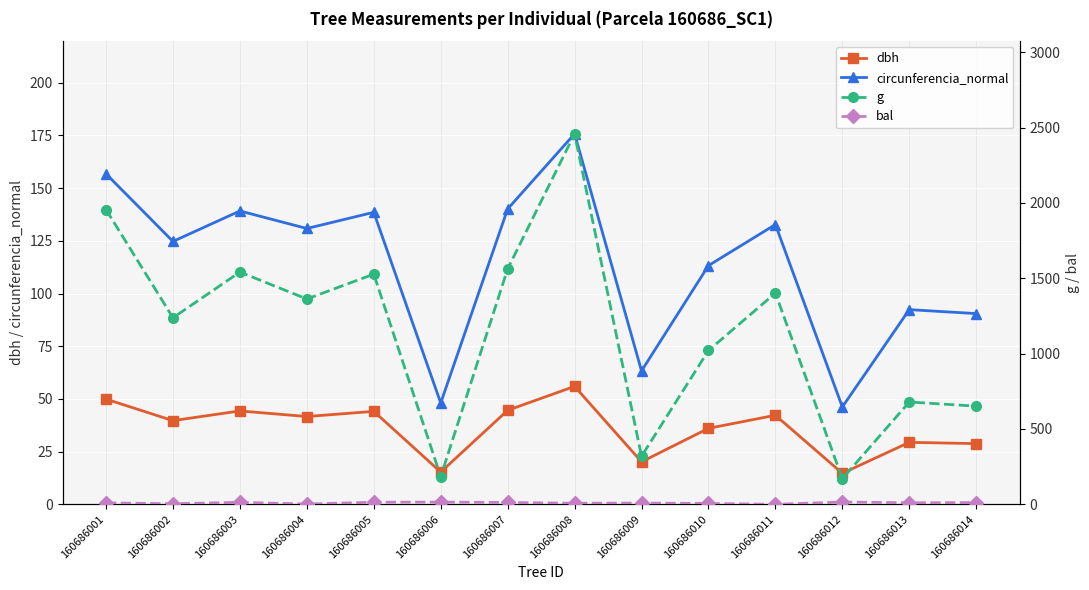

How many interior local peaks does the g series have?

5